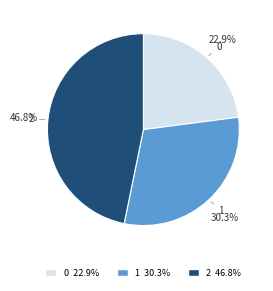

Is it true that 1 is 36% of the pie?

False